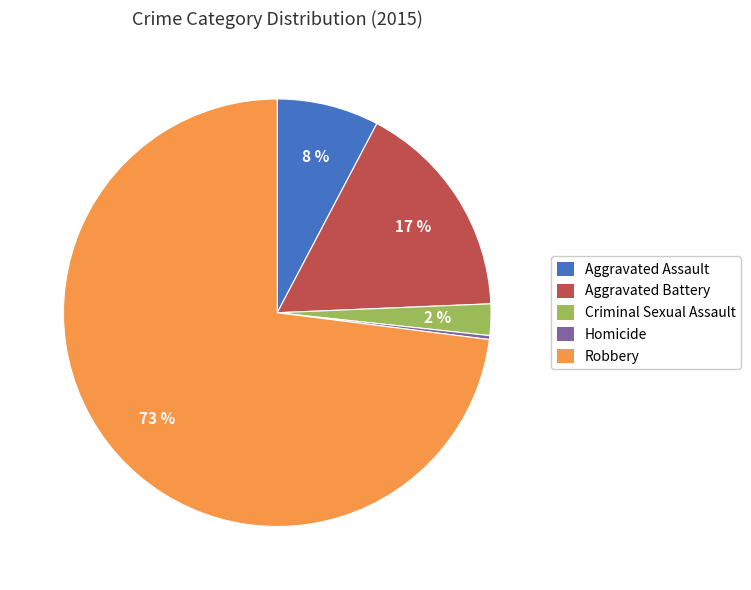

What is the smallest slice in the pie chart?

Homicide